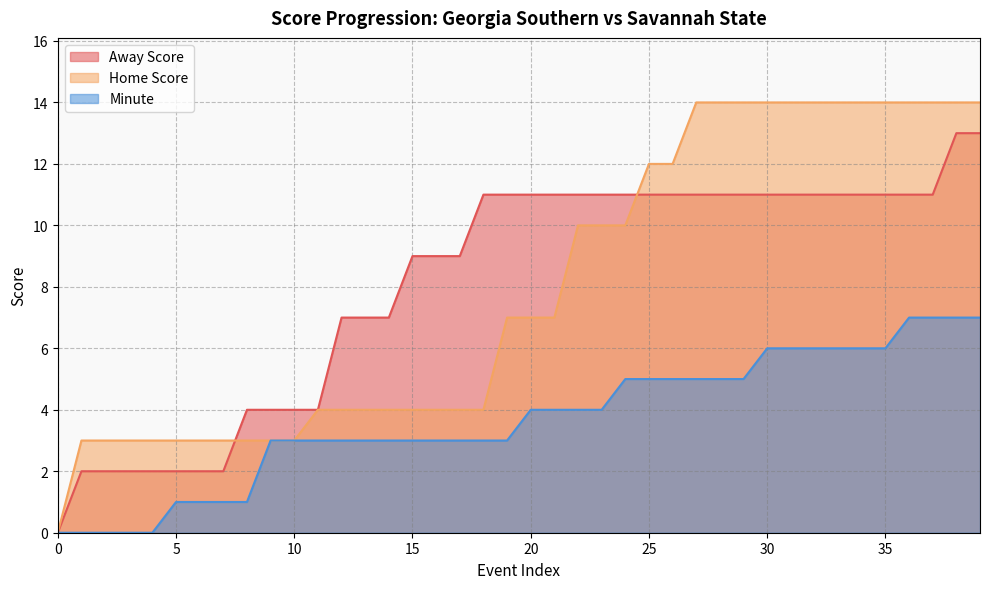

Rank the series at 1 from highest to lowest value.

Home Score, Away Score, Minute